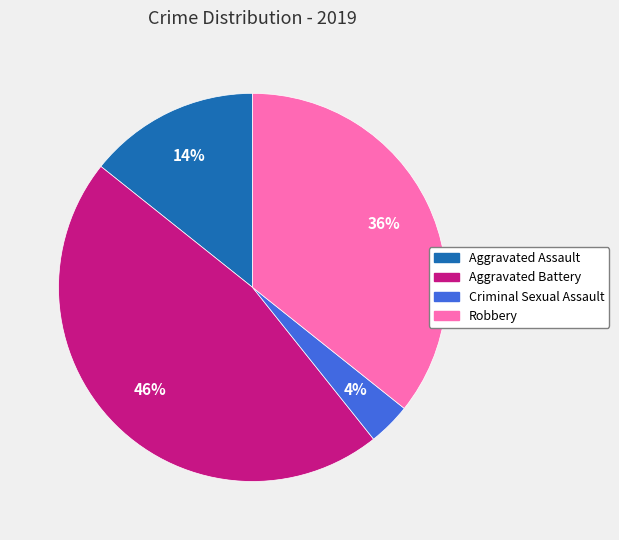

Is the sum of Aggravated Battery and Aggravated Assault greater than half?

Yes